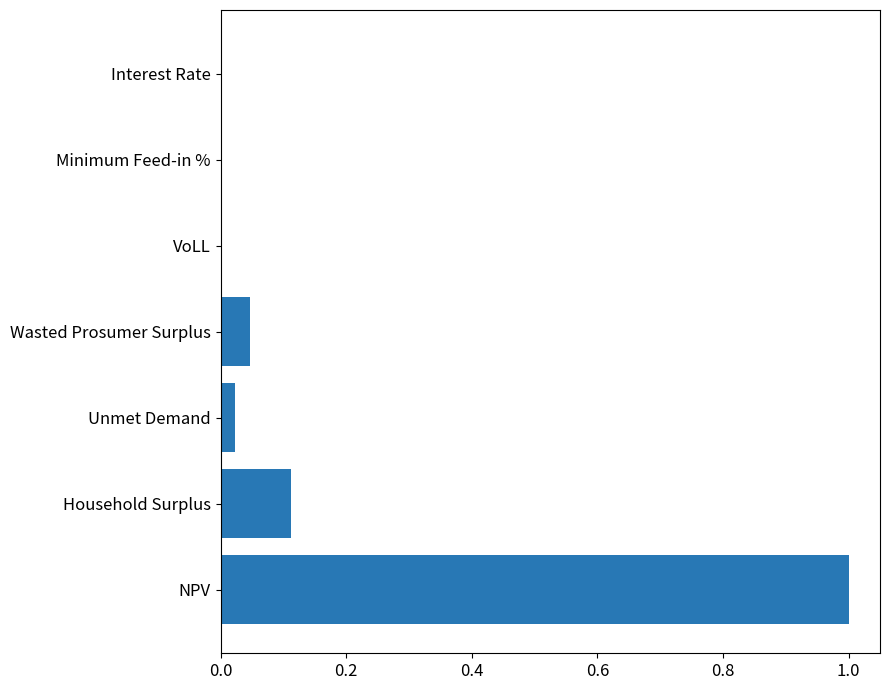

True or false: the data shows 0.0 at VoLL.

True